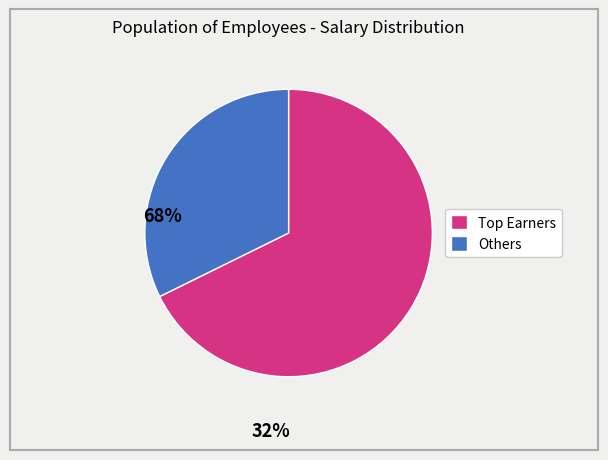

Is there any slice that represents more than half of the pie?

Yes